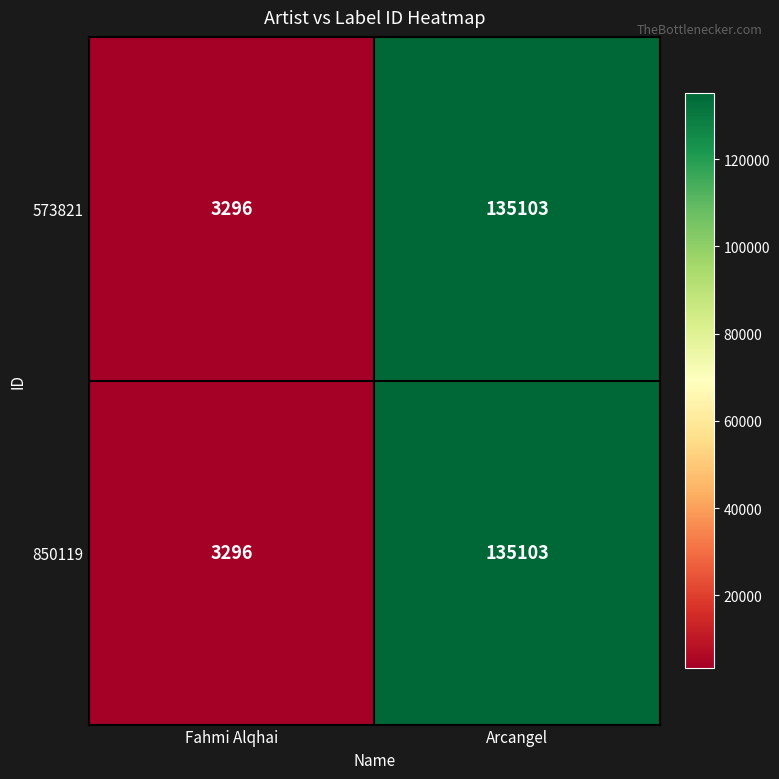

At which category is the sum across all series the highest?

Arcangel